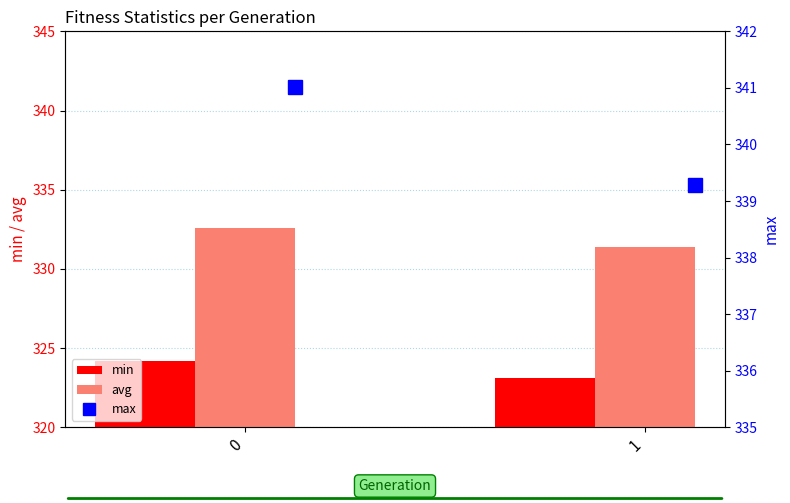

Which series has the widest spread of values?

max